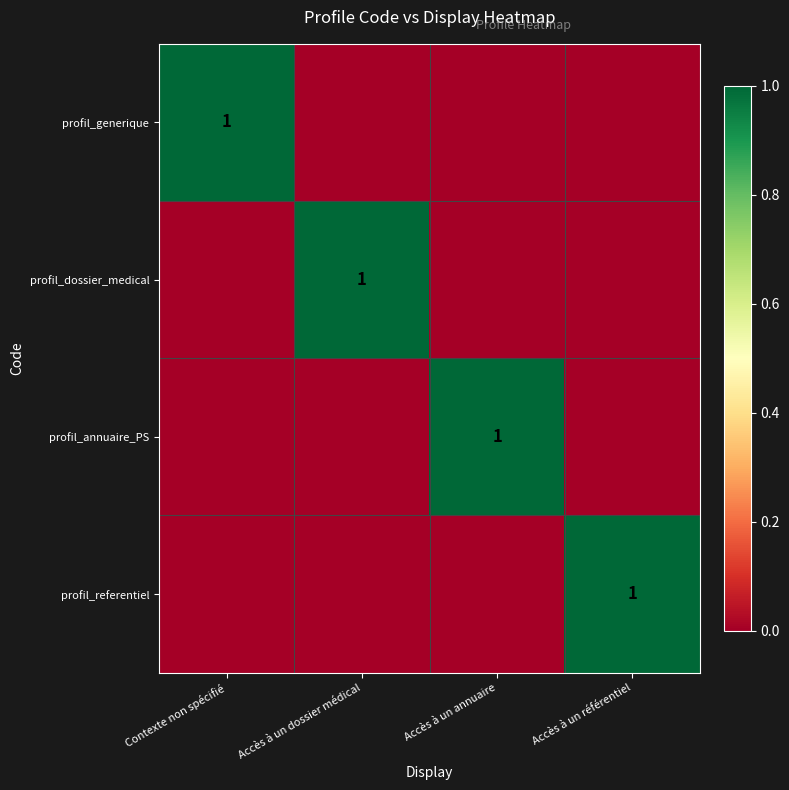

At how many categories does at least one series exceed 0?

4